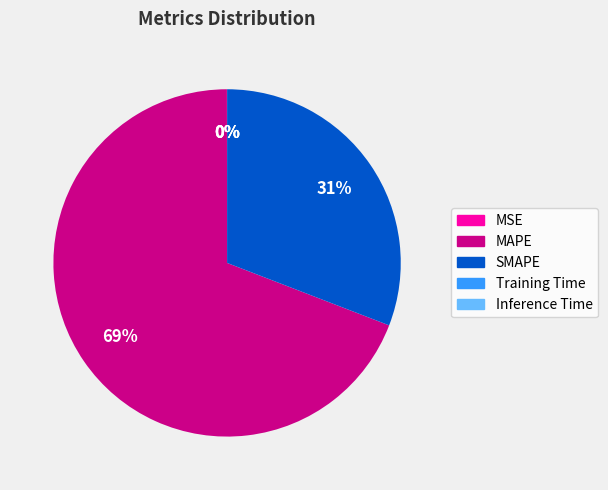

The MAPE slice represents 58% of the pie. True or false?

False